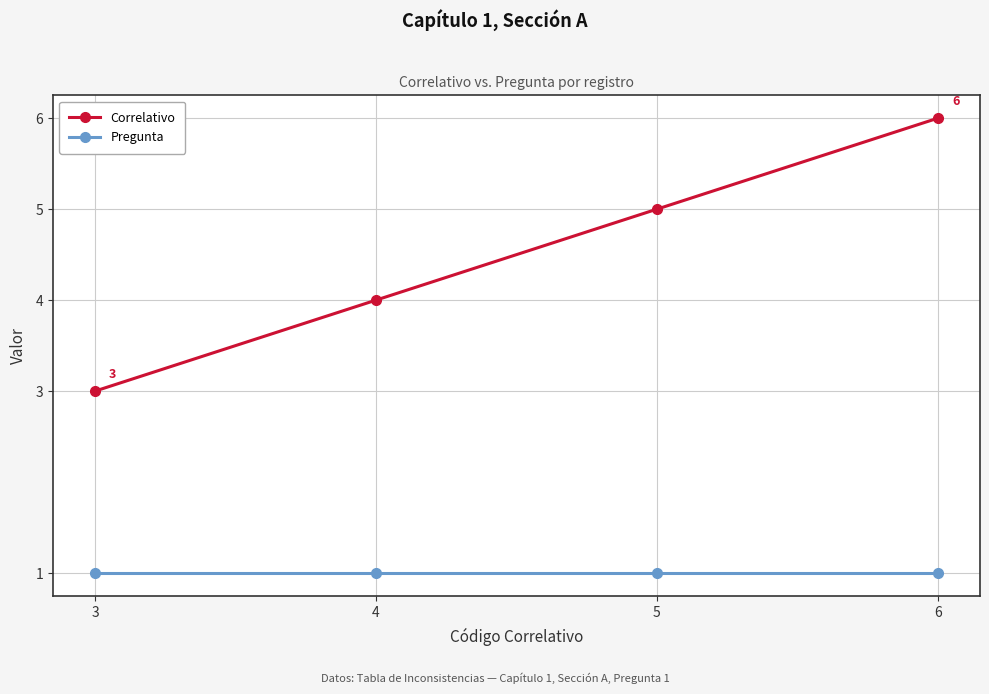

Is the value of Pregunta at 4 greater than the value of Correlativo at 4?

No